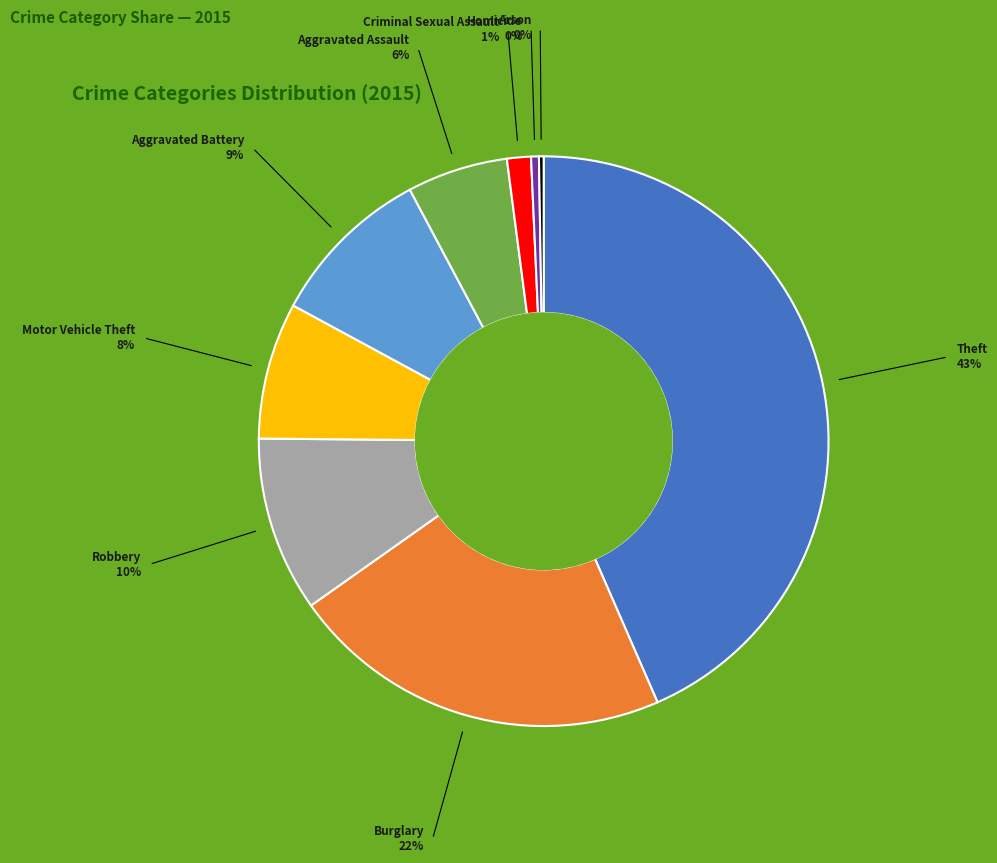

Is there a majority slice in this chart?

No